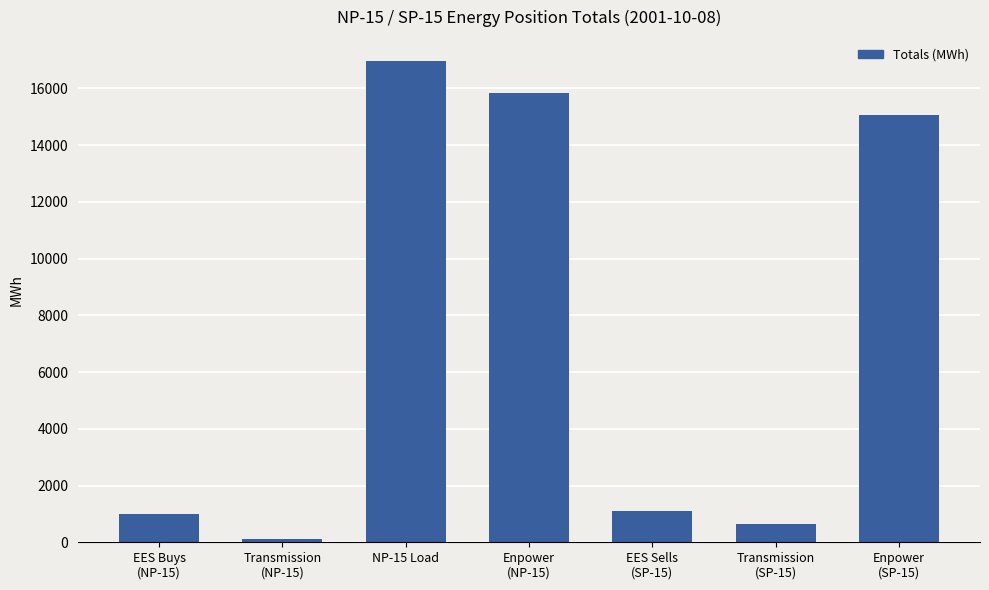

Reading left to right, extract all data points from this chart.

1008.0	113.6	16961.6	15840.0	1112.0	650.7	15048.0